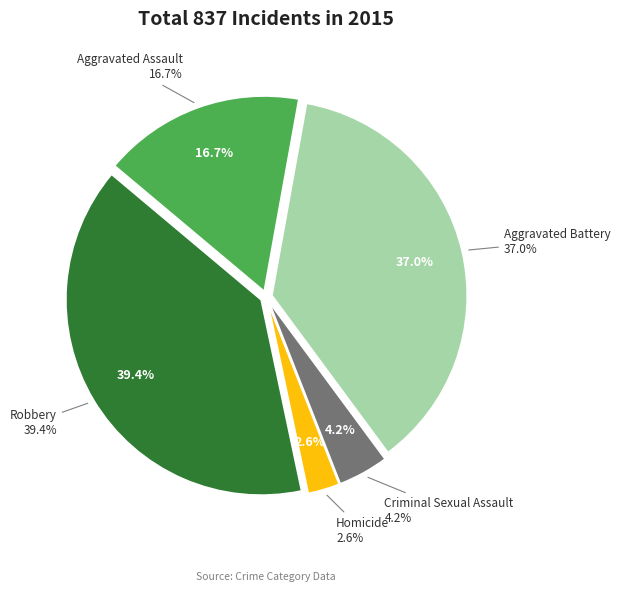

To the nearest percent, what is the difference between the largest and smallest slice percentages?

37%